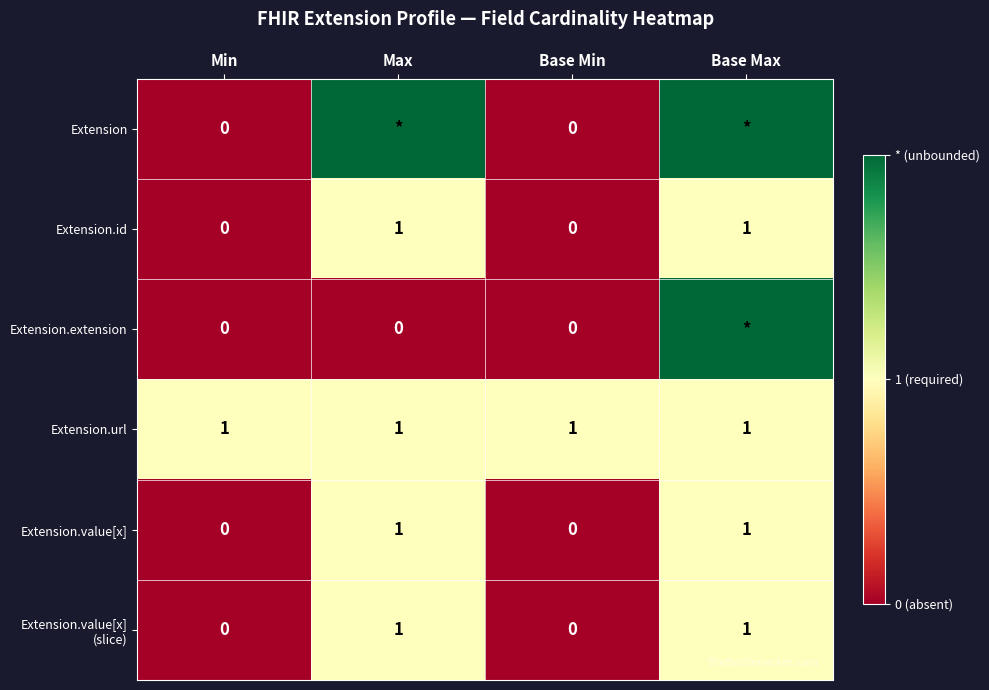

What is the total value across all series at Min?

1